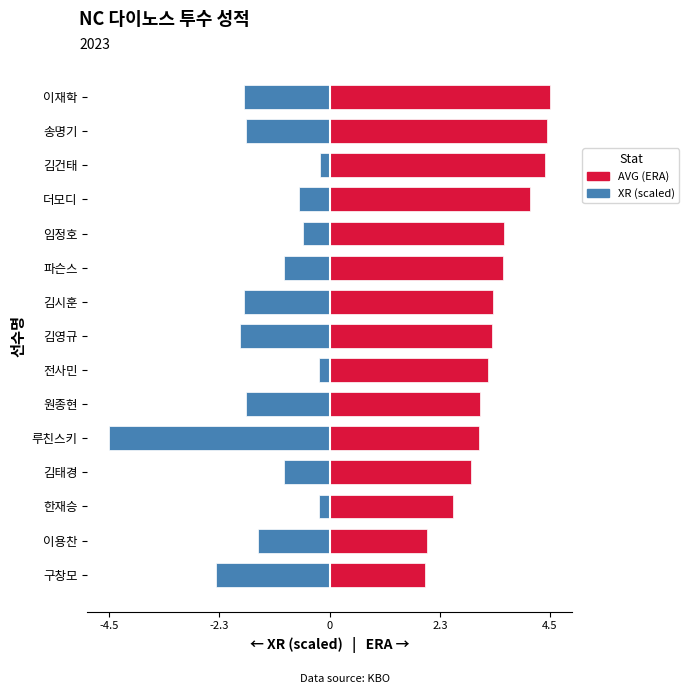

Are the bars grouped side by side (vs. stacked)?

Yes